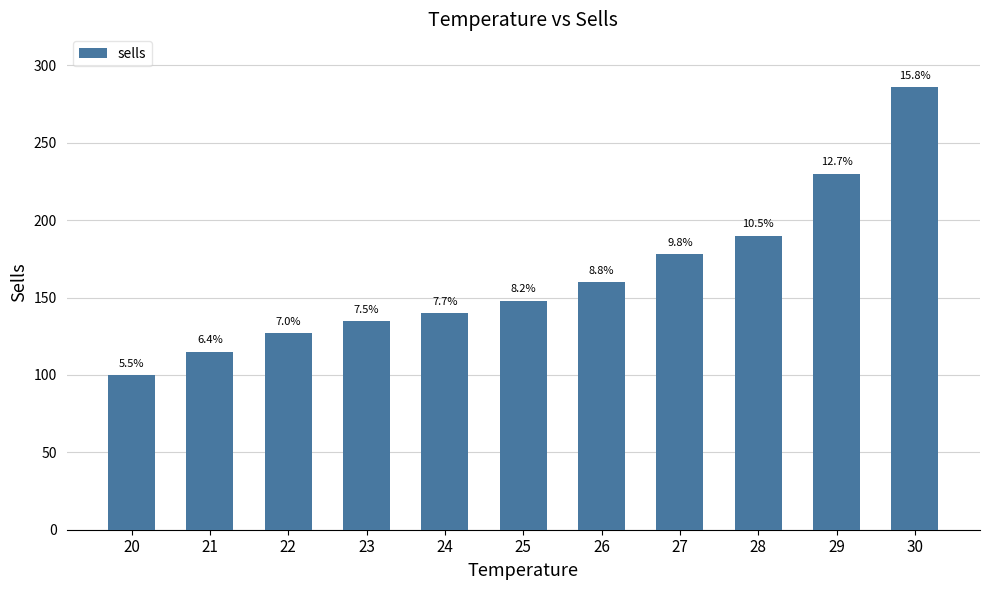

Does the chart contain any negative values?

No